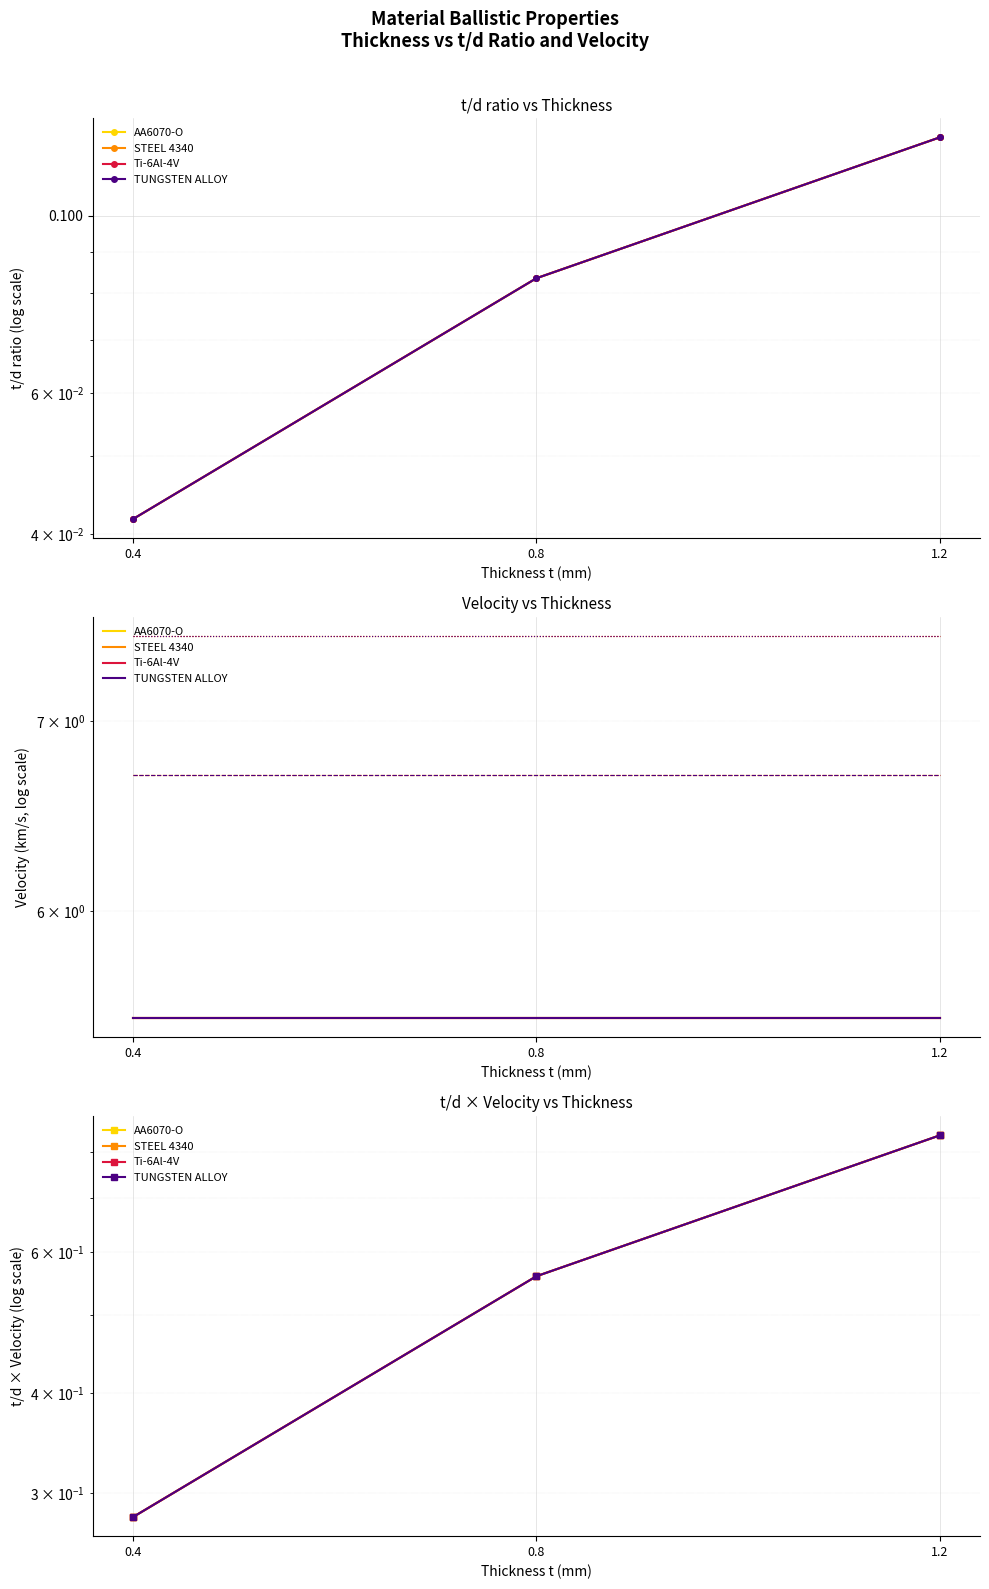

What is the label of the 1st point from the left?

0.4